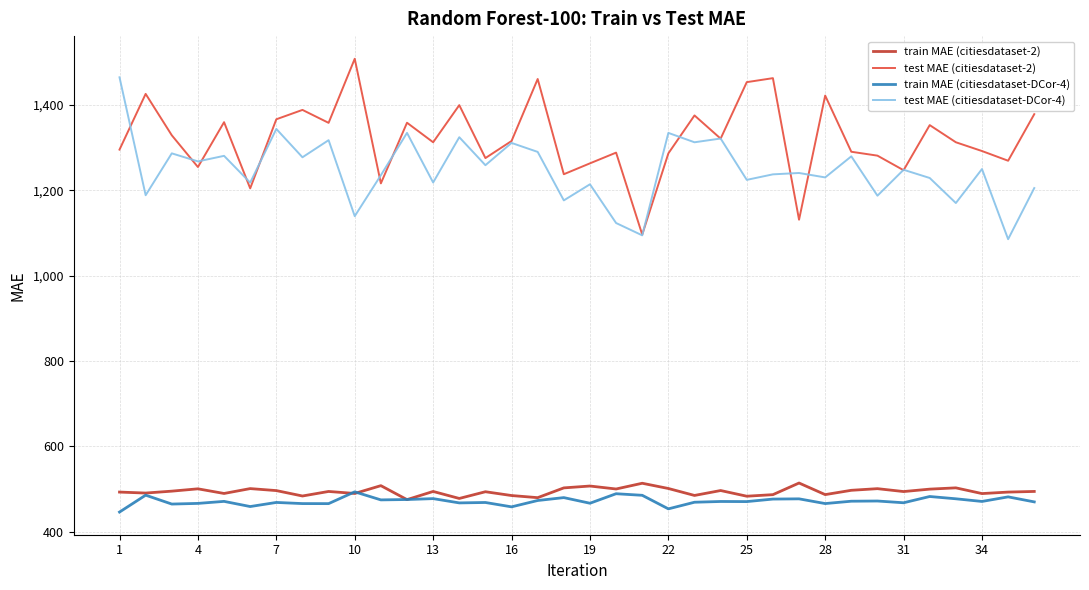

Which series has the largest total across all categories?

test MAE (citiesdataset-2)